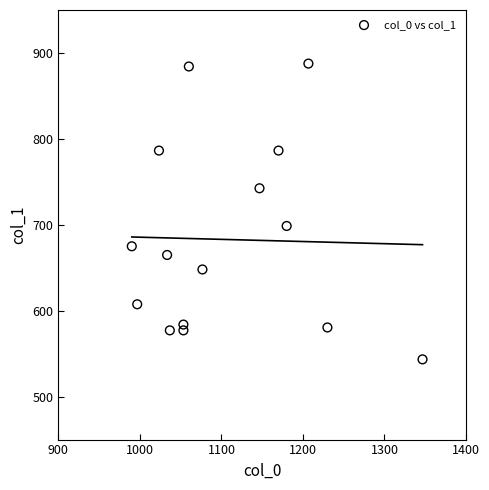

What Y value in the scatter plot is closest to 715?

698.6